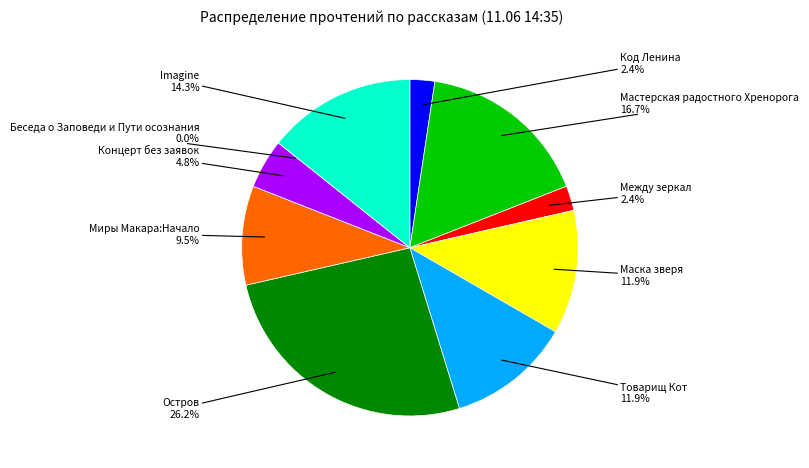

Is there any slice that represents more than half of the pie?

No